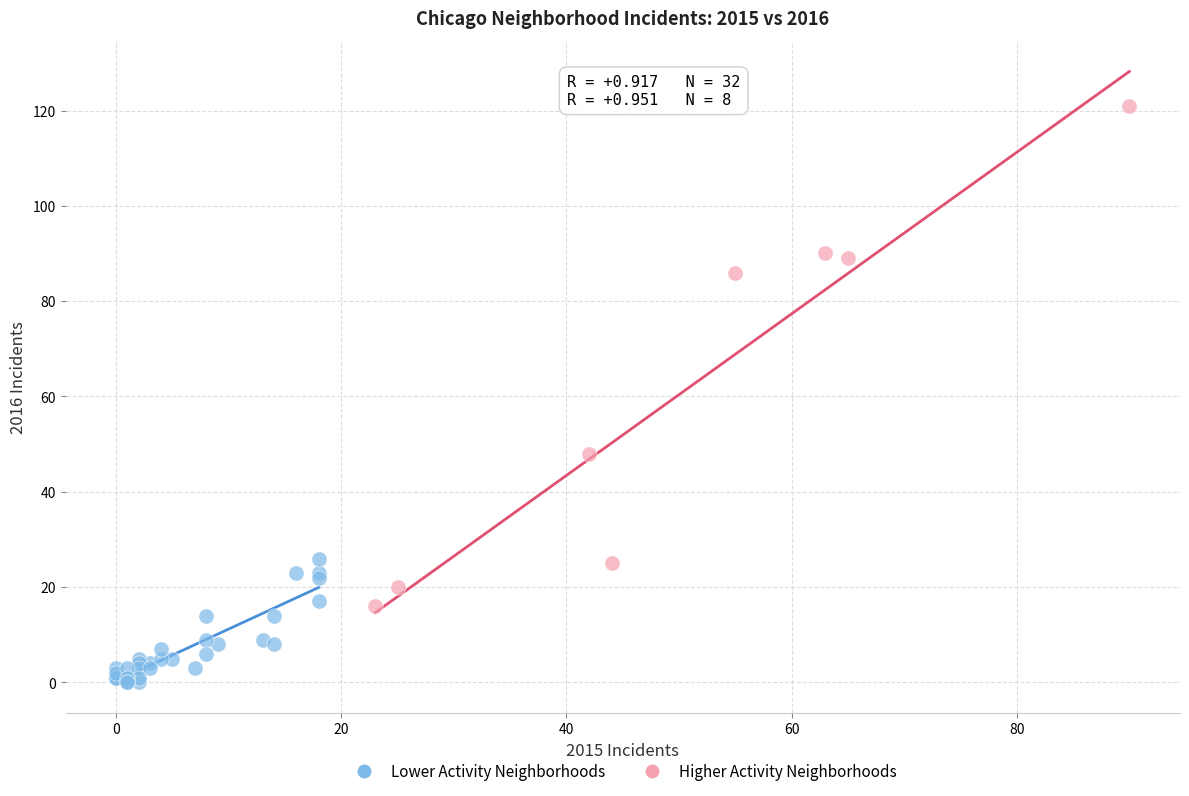

Which series contains the lowest Y value?

Lower Activity Neighborhoods